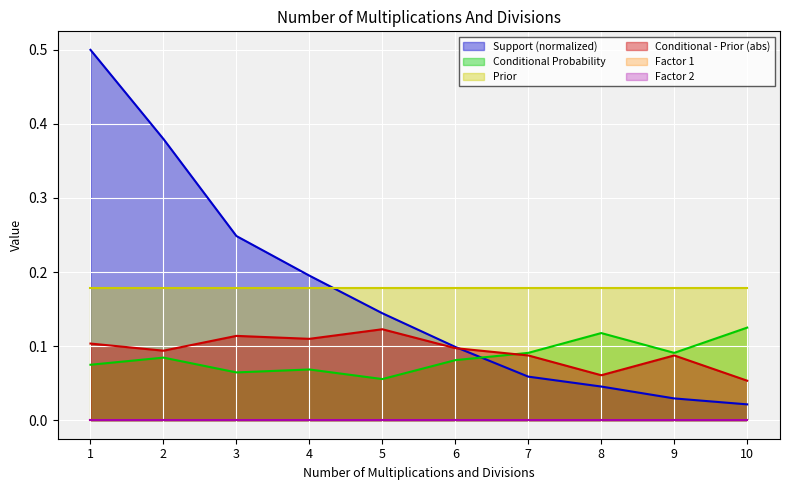

True or false: Conditional Probability has more than 0 interior local peaks.

True